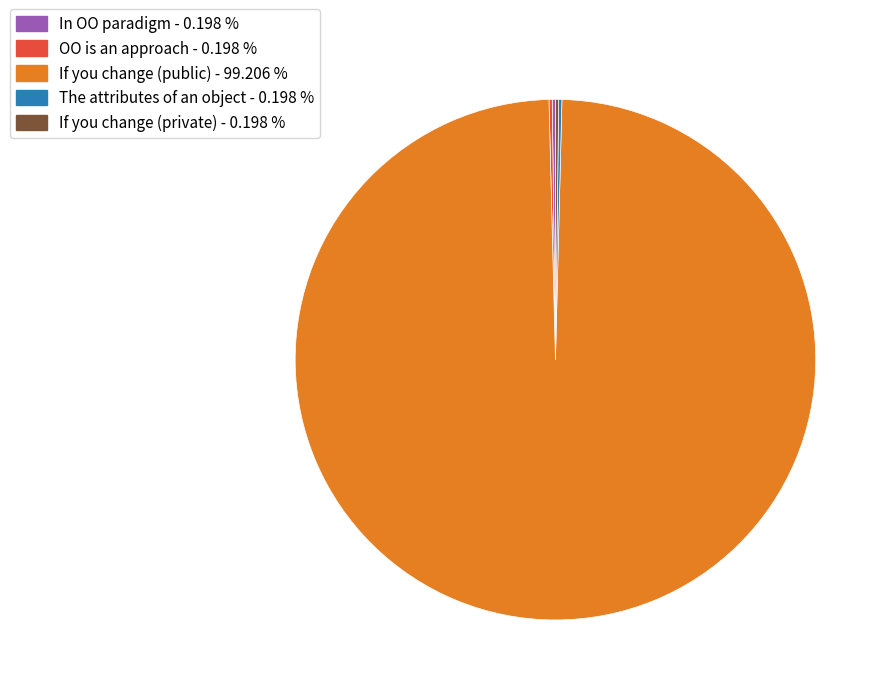

Is there a majority slice in this chart?

Yes